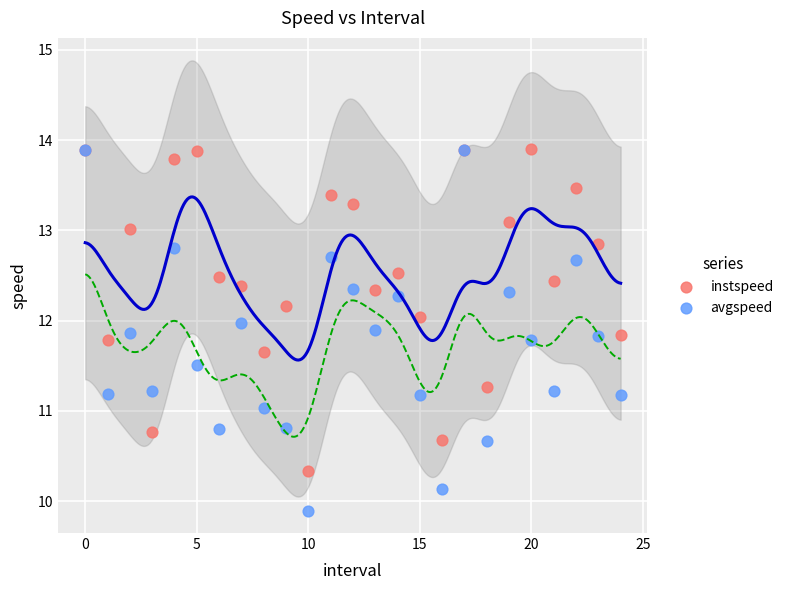

Which series reaches the minimum Y coordinate?

avgspeed